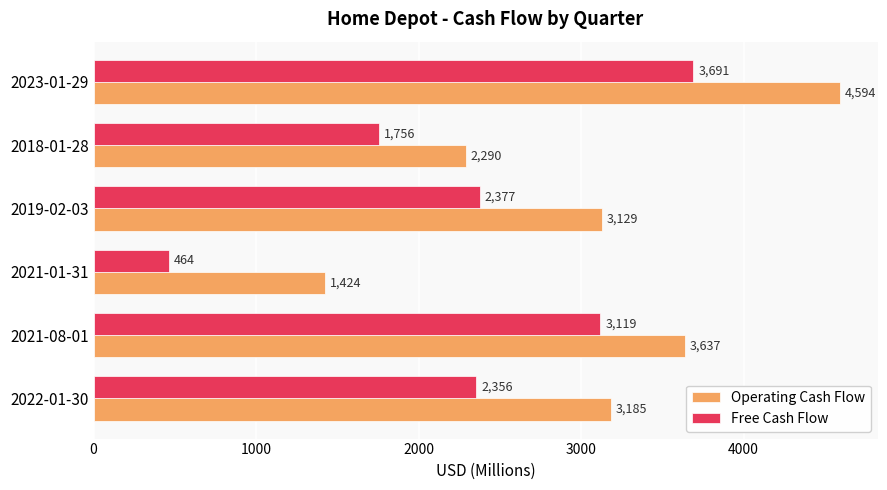

The value of Operating Cash Flow at 2021-01-31 is 819. True or false?

False